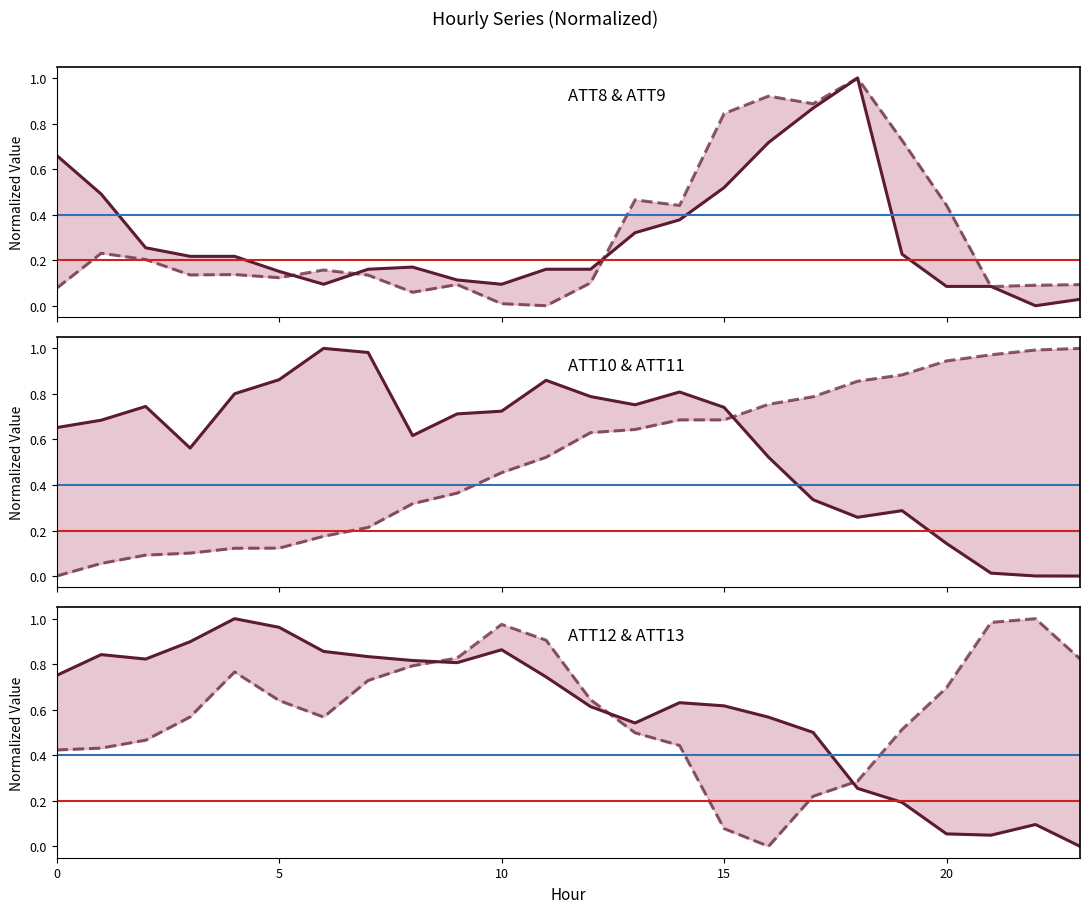

Reading left to right, transcribe all the data shown in this chart.

ATT8: 0.7	0.5	0.3	0.2	0.2	0.2	0.1	0.2	0.2	0.1	0.1	0.2	0.2	0.3	0.4	0.5	0.7	0.9	1.0	0.2	0.1	0.1	0.0	0.0
ATT9: 0.1	0.2	0.2	0.1	0.1	0.1	0.2	0.1	0.1	0.1	0.0	0.0	0.1	0.5	0.4	0.8	0.9	0.9	1.0	0.7	0.4	0.1	0.1	0.1
ATT10: 0.7	0.7	0.7	0.6	0.8	0.9	1.0	1.0	0.6	0.7	0.7	0.9	0.8	0.8	0.8	0.7	0.5	0.3	0.3	0.3	0.1	0.0	0.0	0.0
ATT11: 0.0	0.1	0.1	0.1	0.1	0.1	0.2	0.2	0.3	0.4	0.5	0.5	0.6	0.6	0.7	0.7	0.8	0.8	0.9	0.9	0.9	1.0	1.0	1.0
ATT12: 0.8	0.8	0.8	0.9	1.0	1.0	0.9	0.8	0.8	0.8	0.9	0.7	0.6	0.5	0.6	0.6	0.6	0.5	0.3	0.2	0.1	0.0	0.1	0.0
ATT13: 0.4	0.4	0.5	0.6	0.8	0.6	0.6	0.7	0.8	0.8	1.0	0.9	0.6	0.5	0.4	0.1	0.0	0.2	0.3	0.5	0.7	1.0	1.0	0.8